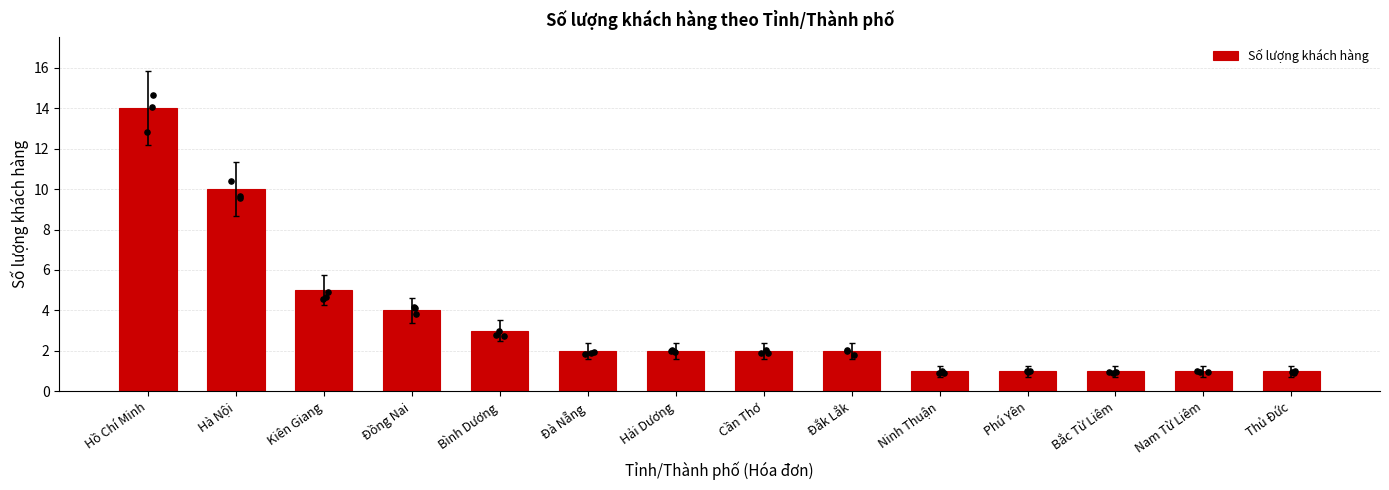

What is the change in value from Bình Dương to Ninh Thuận?

-2